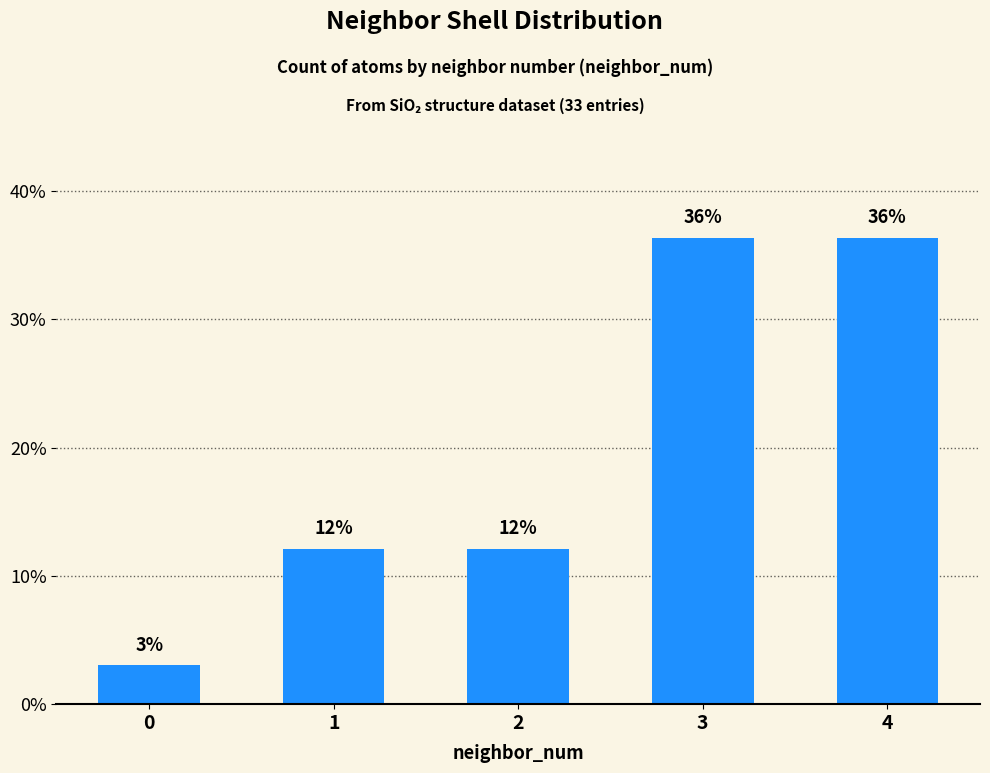

At which category does the chart reach its peak across all series?

3